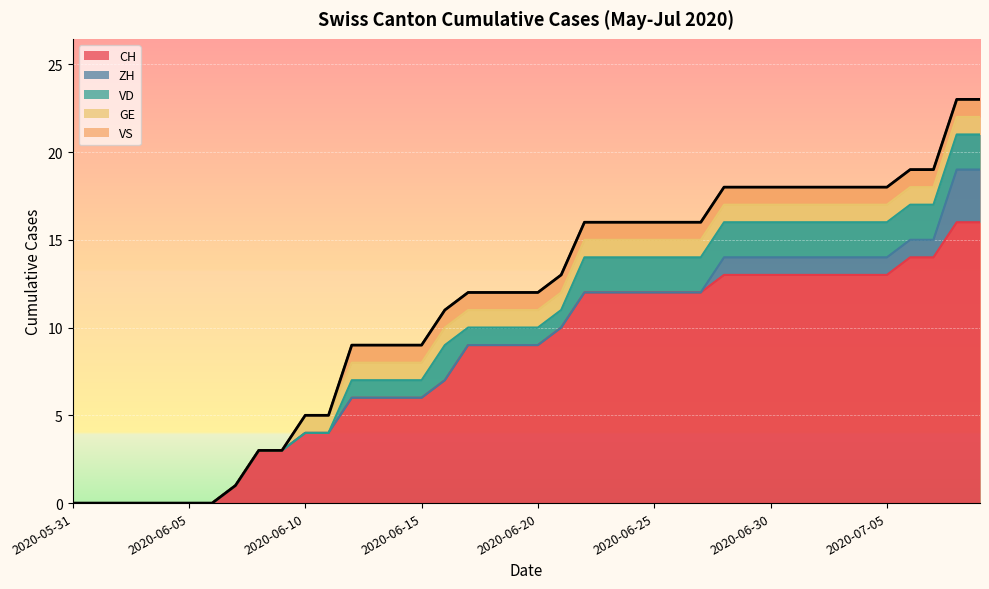

Which series changed the most between 2020-06-08 and 2020-07-02?

CH